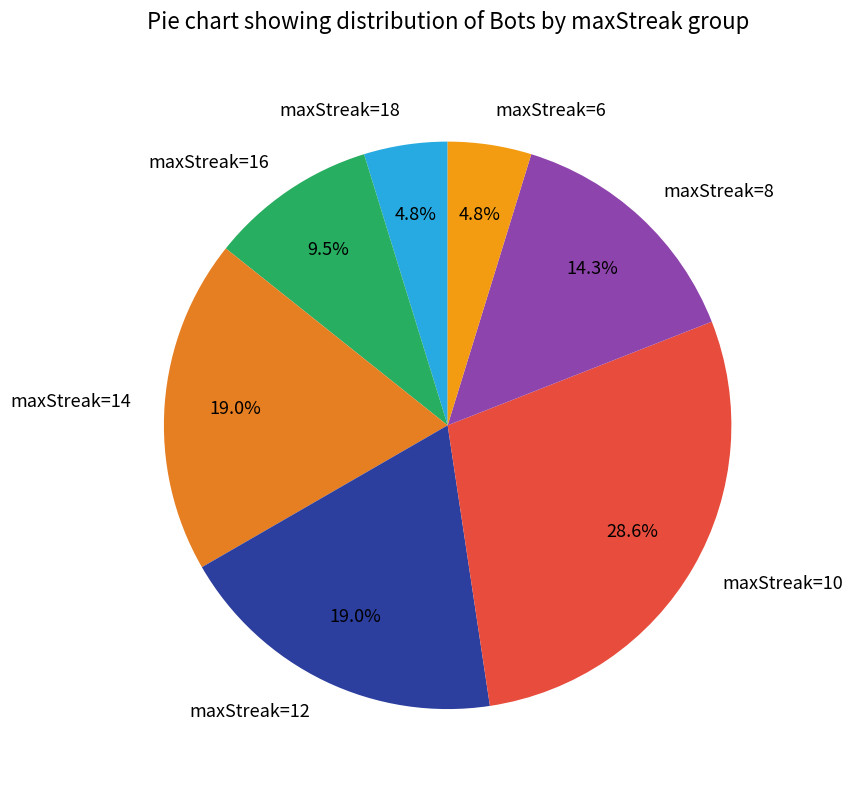

Is the sum of maxStreak=14 and maxStreak=8 greater than half?

No